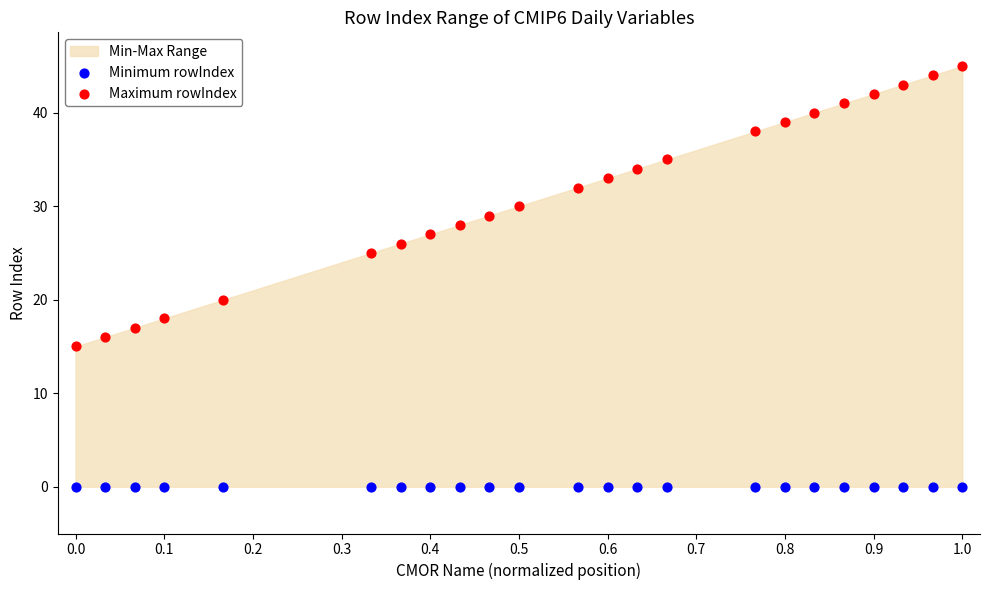

Which series contains the highest Y value?

Maximum rowIndex